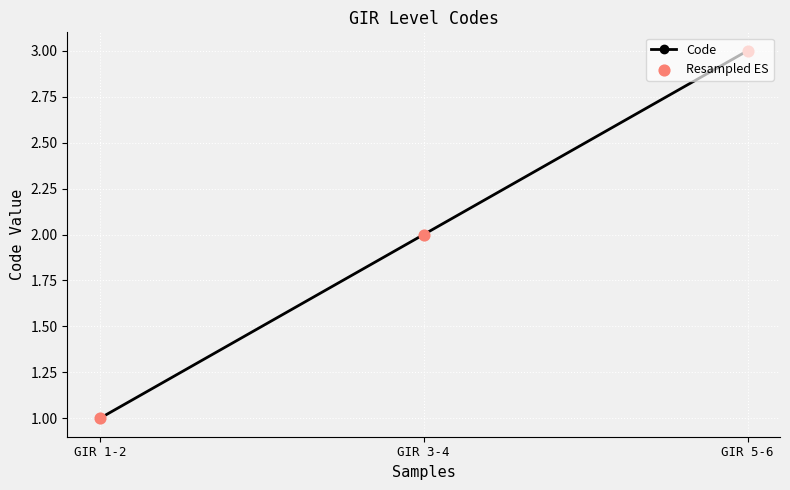

True or false: the data shows 3 at GIR 5-6.

True